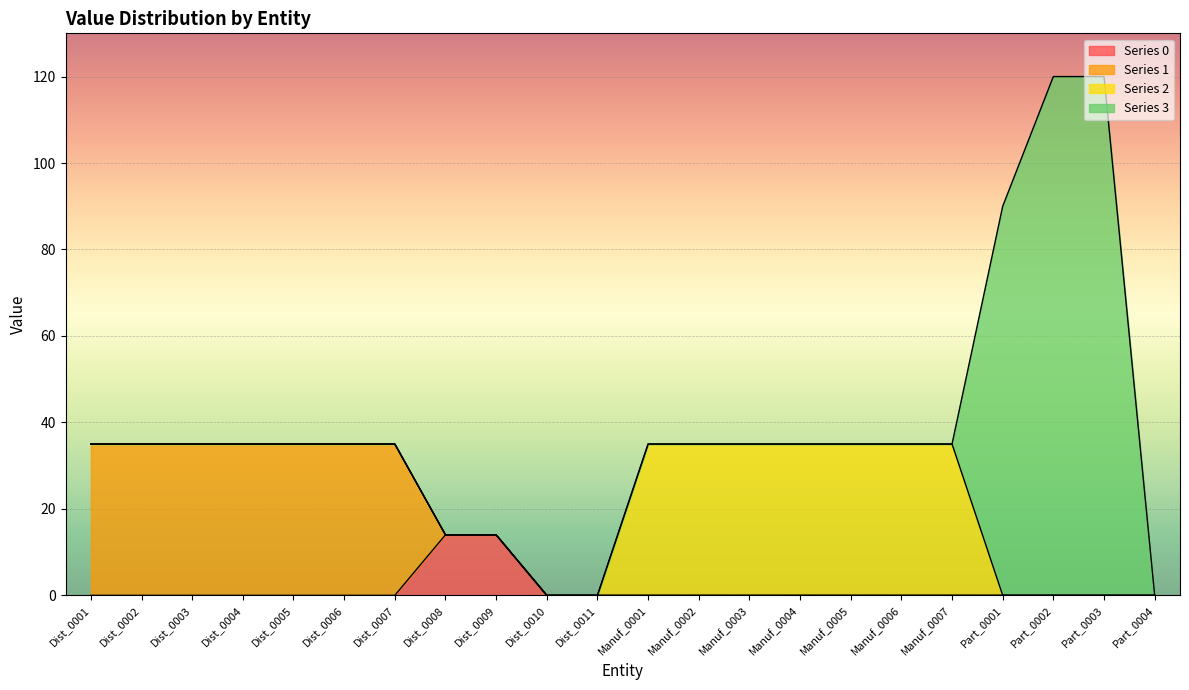

Does the chart display data point markers on the line(s)?

No